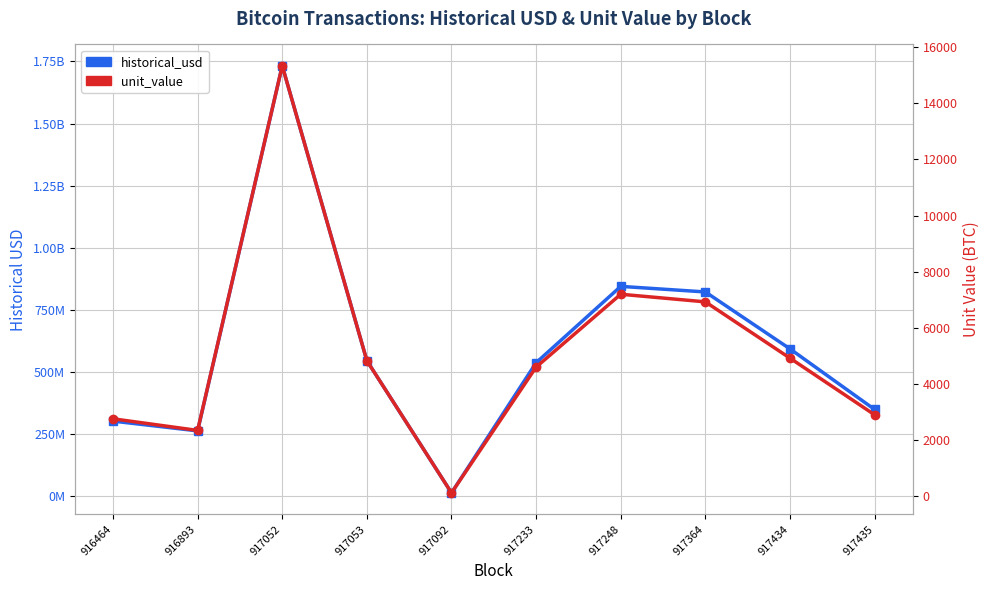

How many lines are shown in the chart?

2